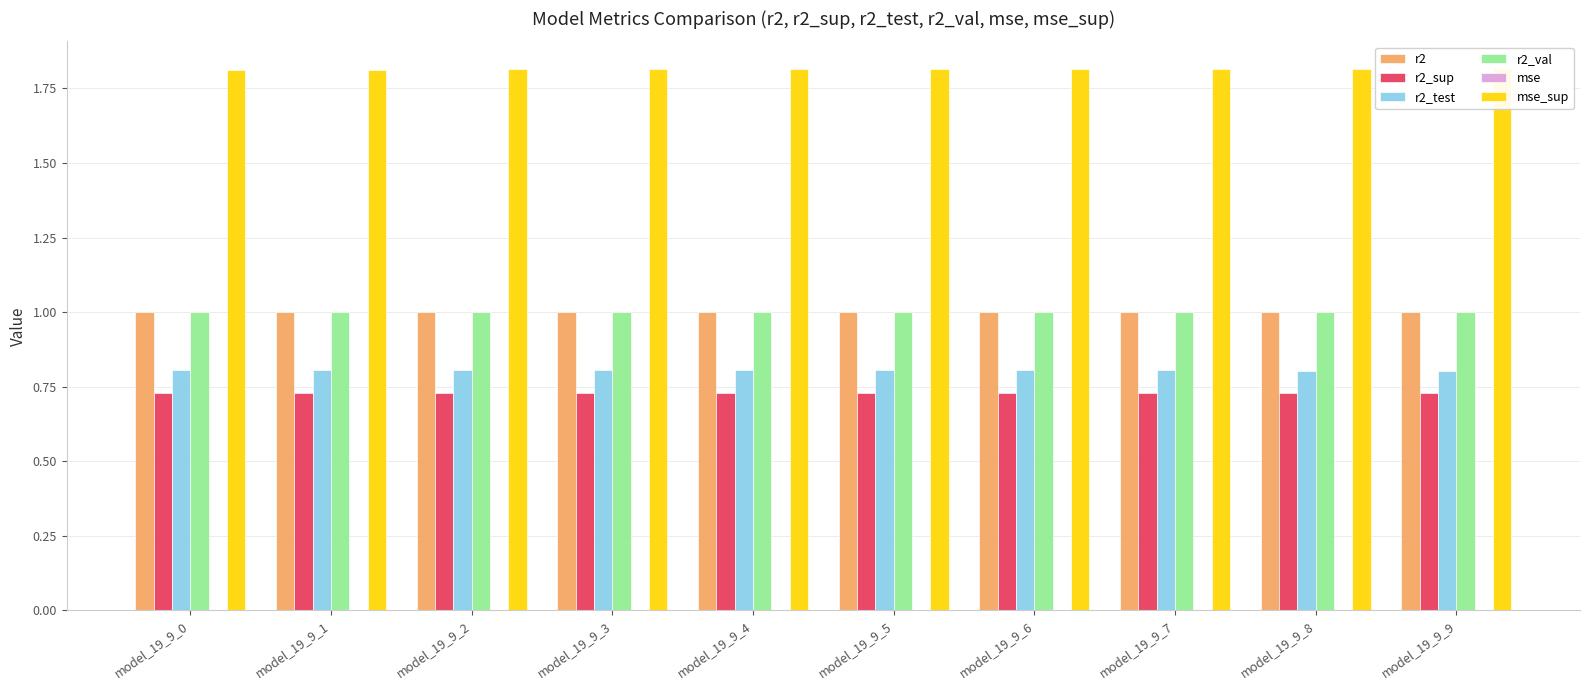

Where is r2_test nearest to the value 0?

model_19_9_9